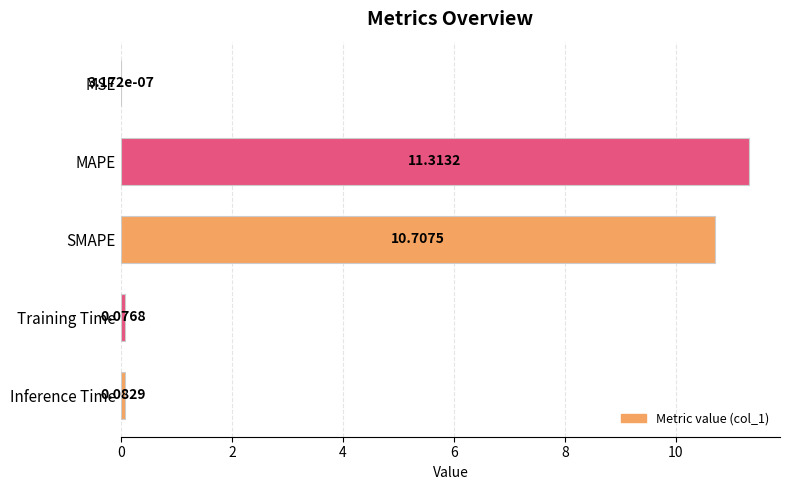

What is the sum of the values at SMAPE and Inference Time?

10.8